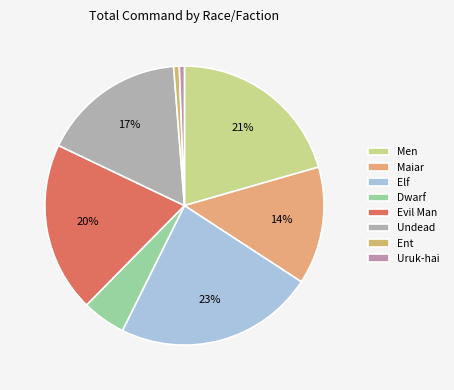

Between Maiar and Uruk-hai, which is larger?

Maiar